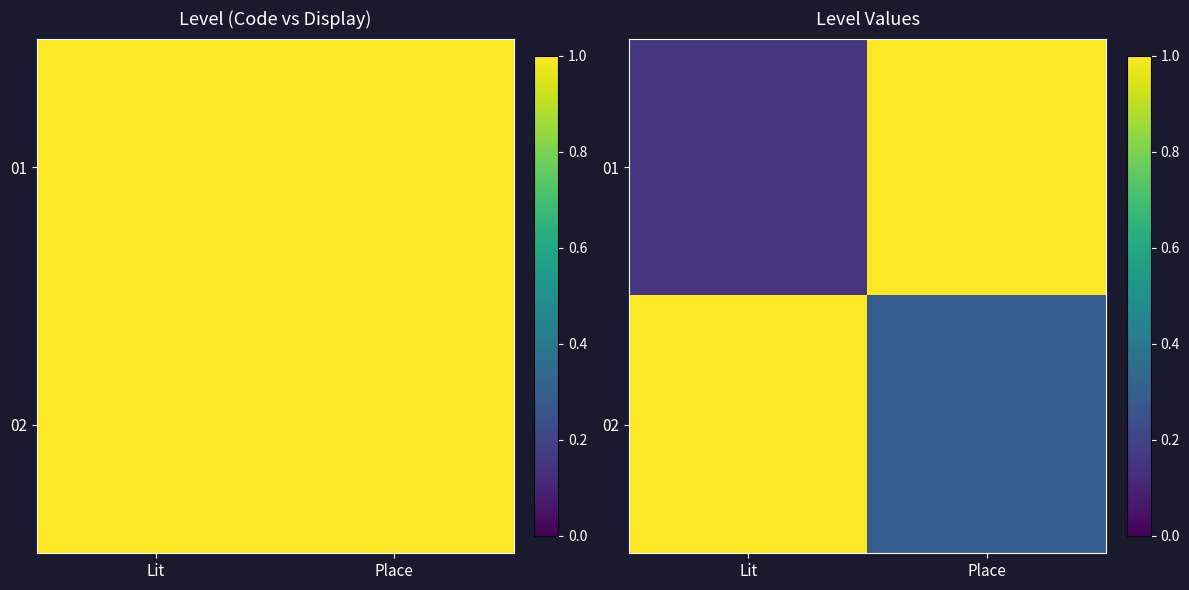

Which label corresponds to the smallest value in the chart?

Lit